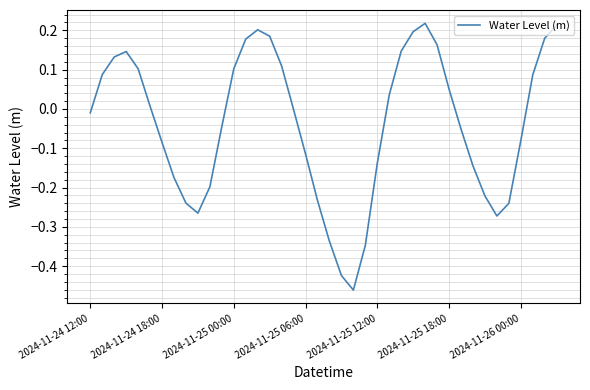

What is the difference between the maximum and minimum values?

0.7